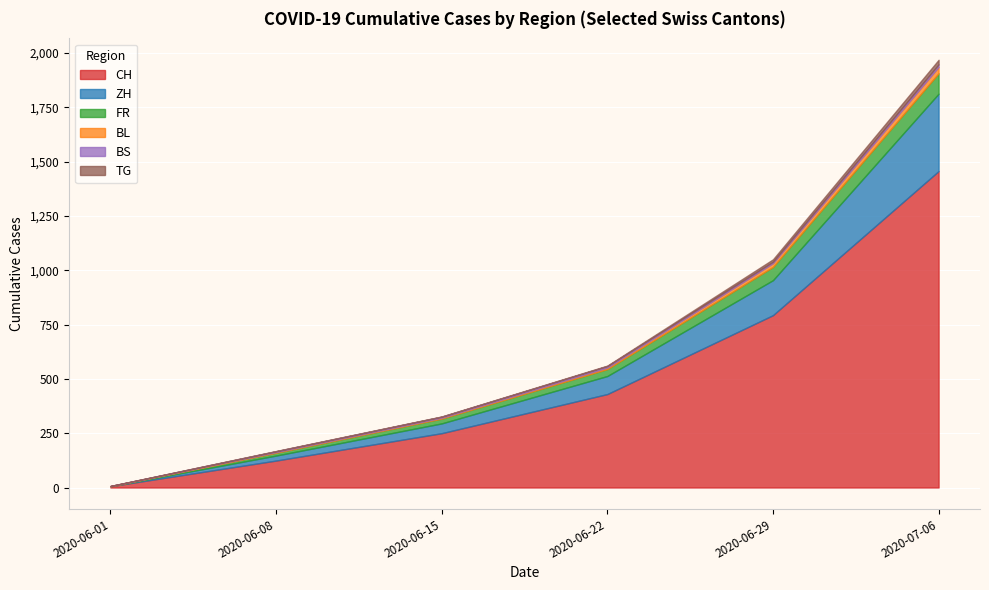

At which category is the sum across all series the highest?

2020-07-06